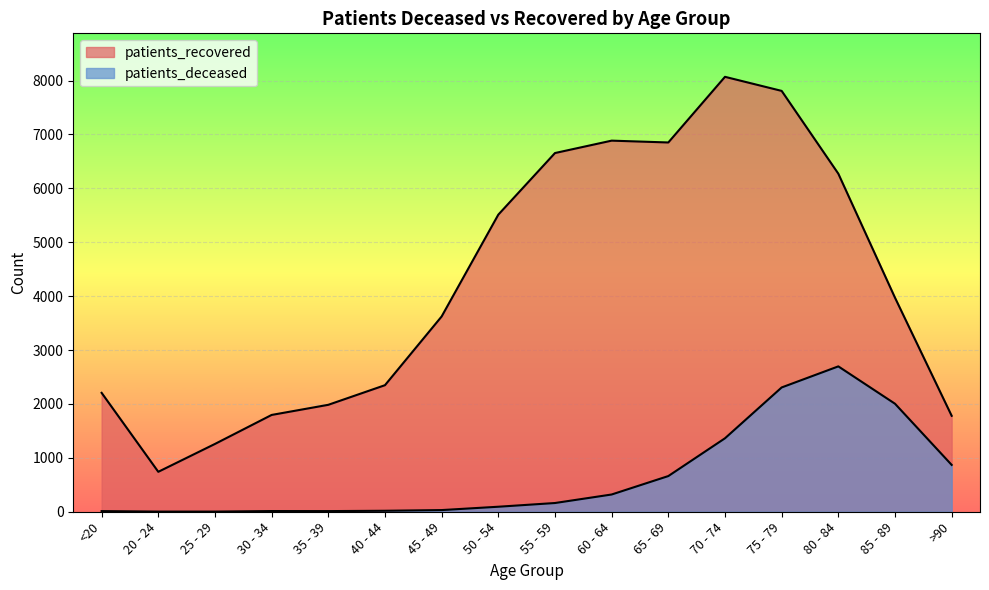

What is the label of the 14th point from the left?

80 - 84